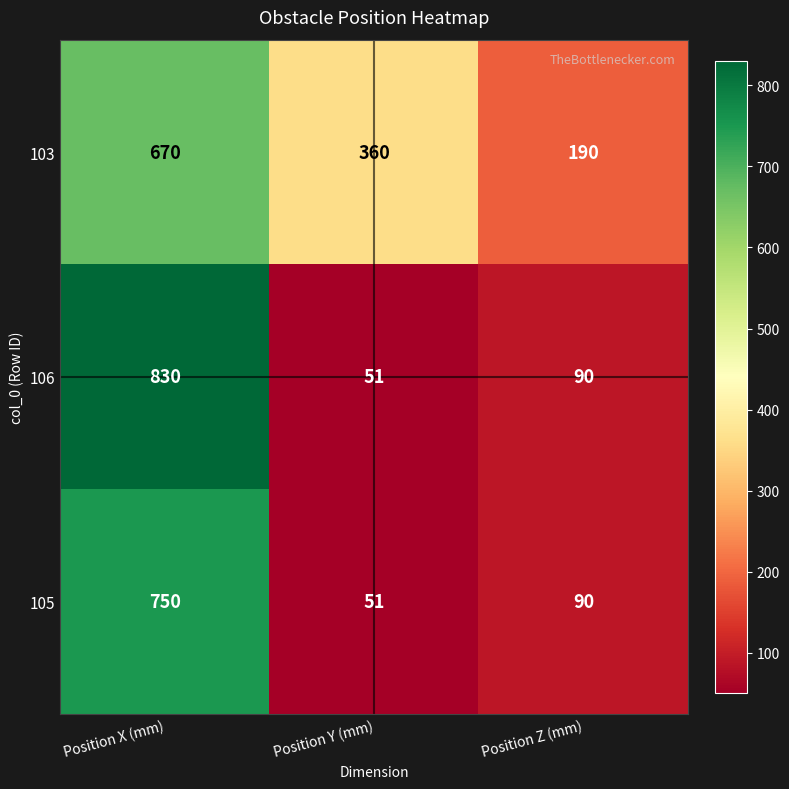

Which label corresponds to the smallest value in the chart?

Position Y (mm)